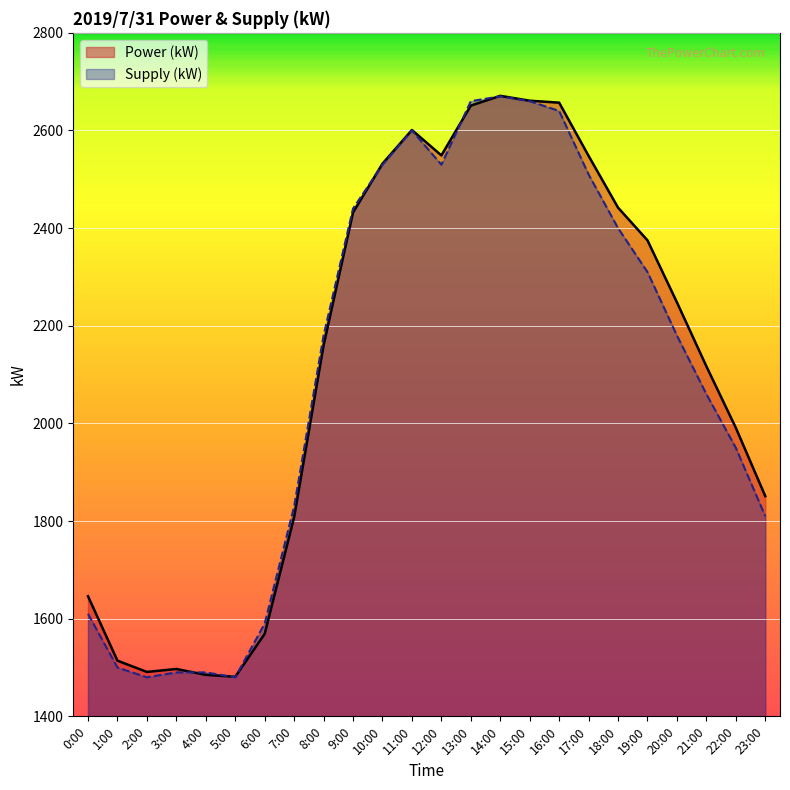

True or false: Power (kW) and Supply (kW) intersect in this chart.

True